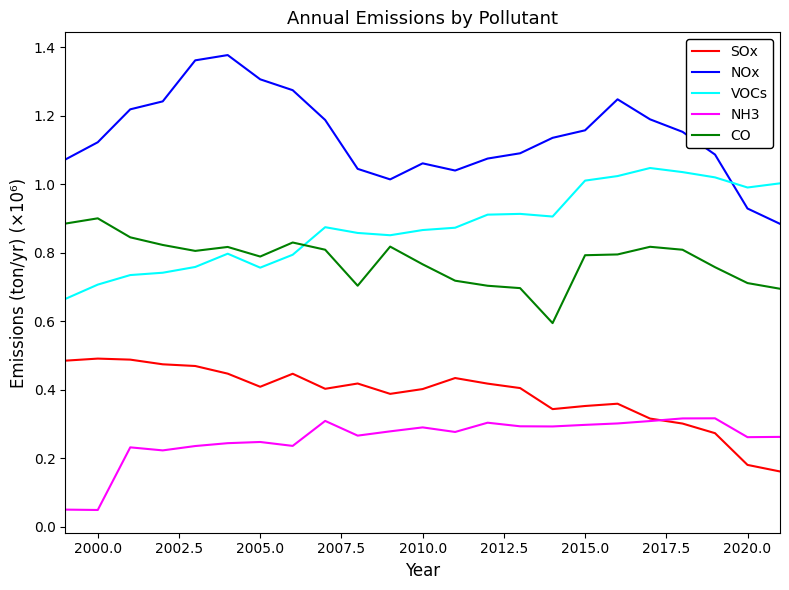

The SOx series shows 0.3 at 19. True or false?

False